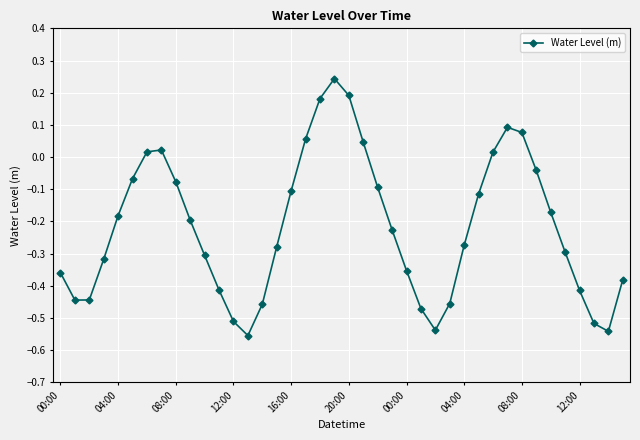

How many points are higher than both their immediate neighbors (excluding endpoints)?

3